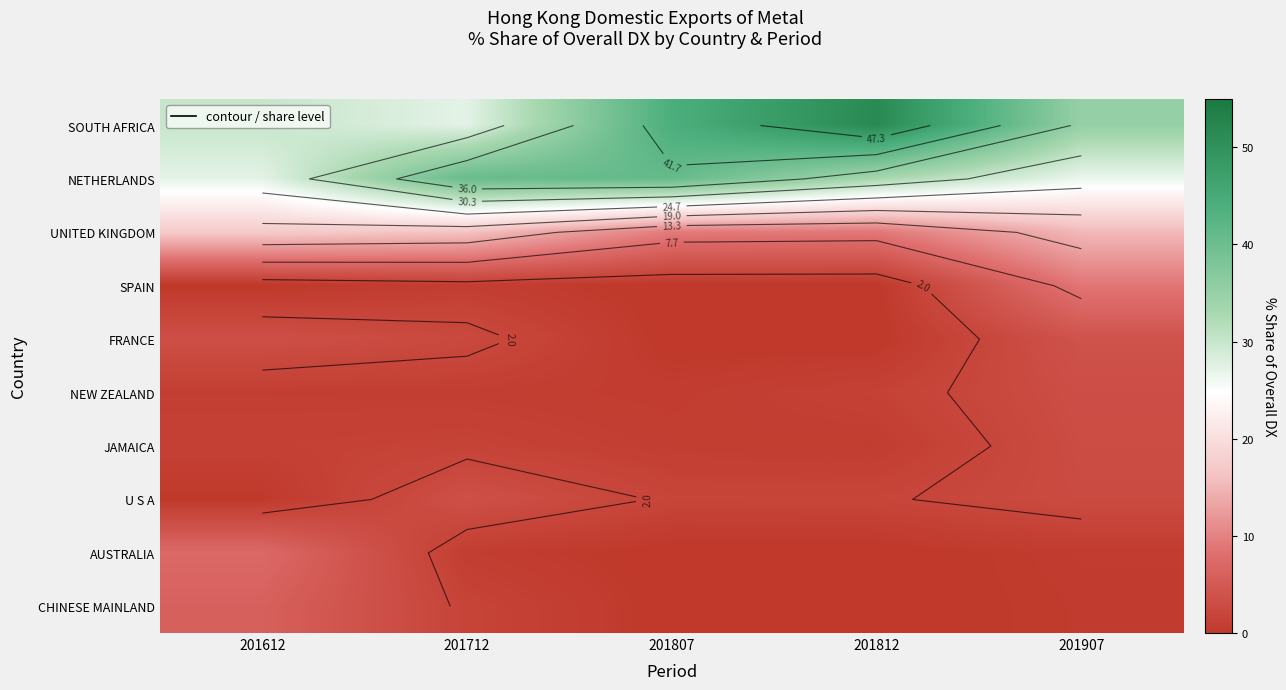

Is it true that UNITED KINGDOM equals 9.4 at 201807?

True